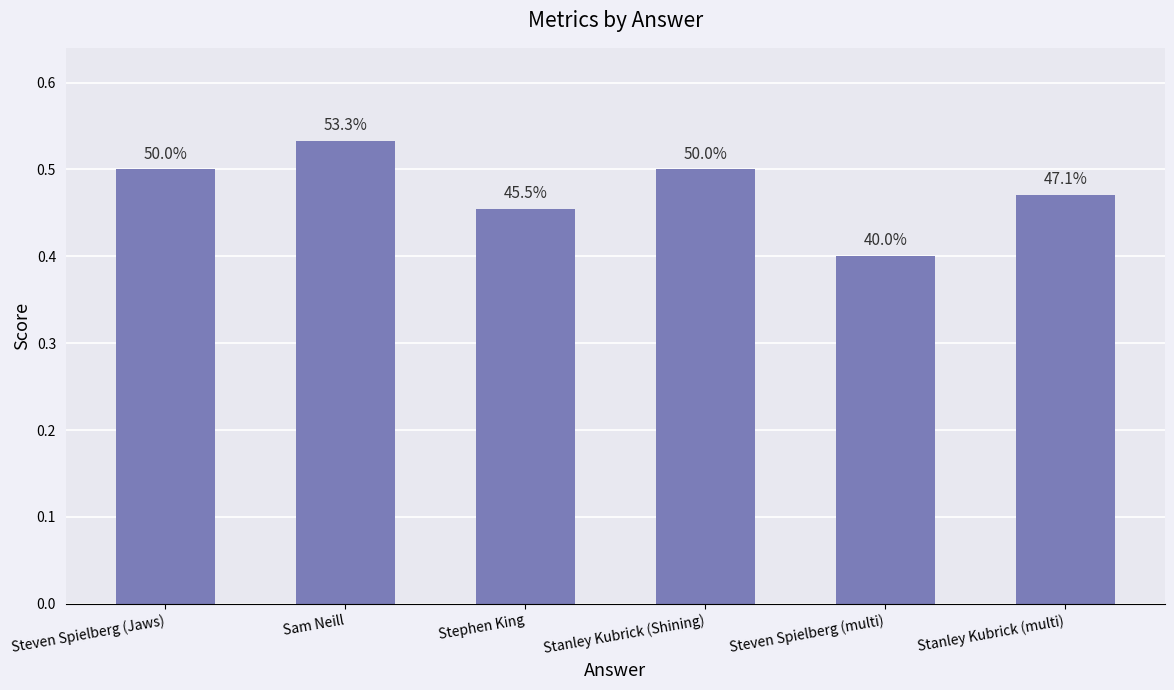

How many bars are there in total?

6